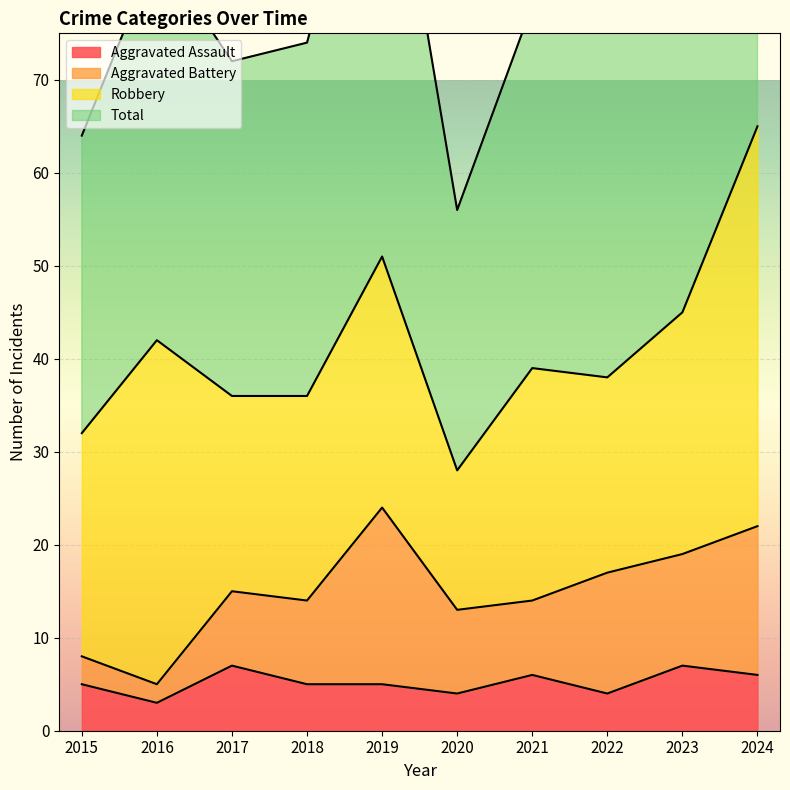

What is the smallest value displayed?

3